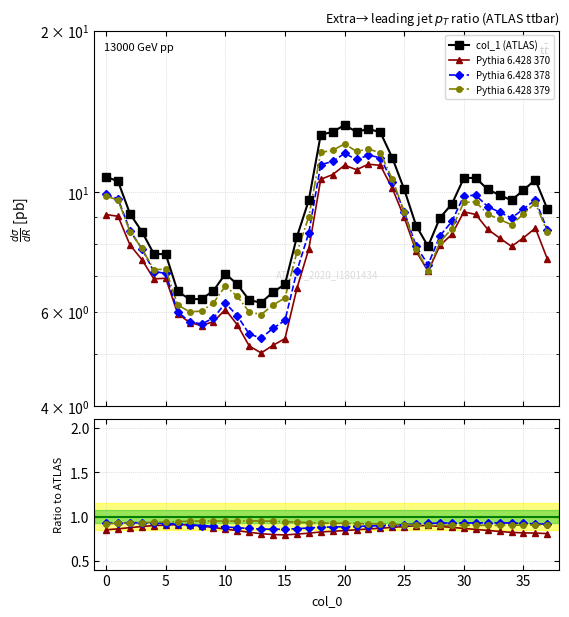

Reading left to right, extract all data points from this chart.

0=10.7	1=10.5	2=9.1	3=8.5	4=7.7	5=7.7	6=6.5	7=6.3	8=6.3	9=6.6	10=7.1	11=6.7	12=6.3	13=6.2	14=6.5	15=6.7	16=8.3	17=9.7	18=12.8	19=13.0	20=13.3	21=13.0	22=13.1	23=12.9	24=11.6	25=10.1	26=8.7	27=7.9	28=9.0	29=9.5	30=10.6	31=10.6	32=10.1	33=9.9	34=9.7	35=10.1	36=10.6	37=9.3